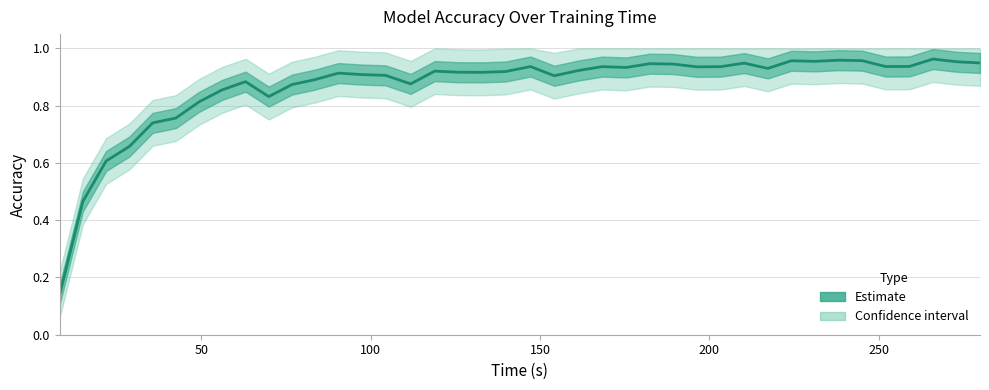

Is it true that the value at 18 is 0.4?

False